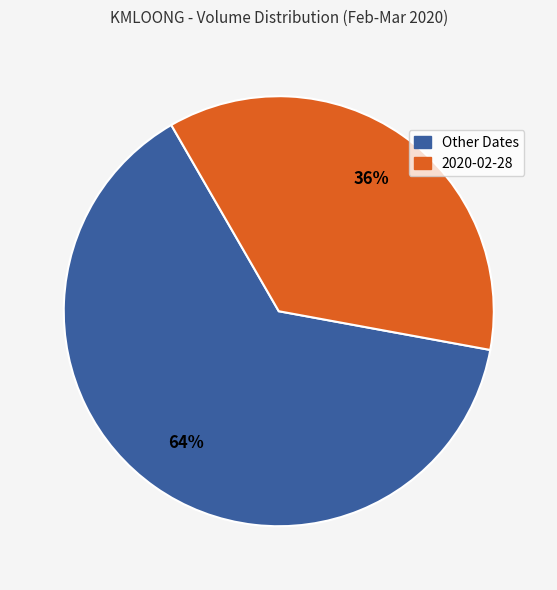

Count the number of slices in the pie.

2